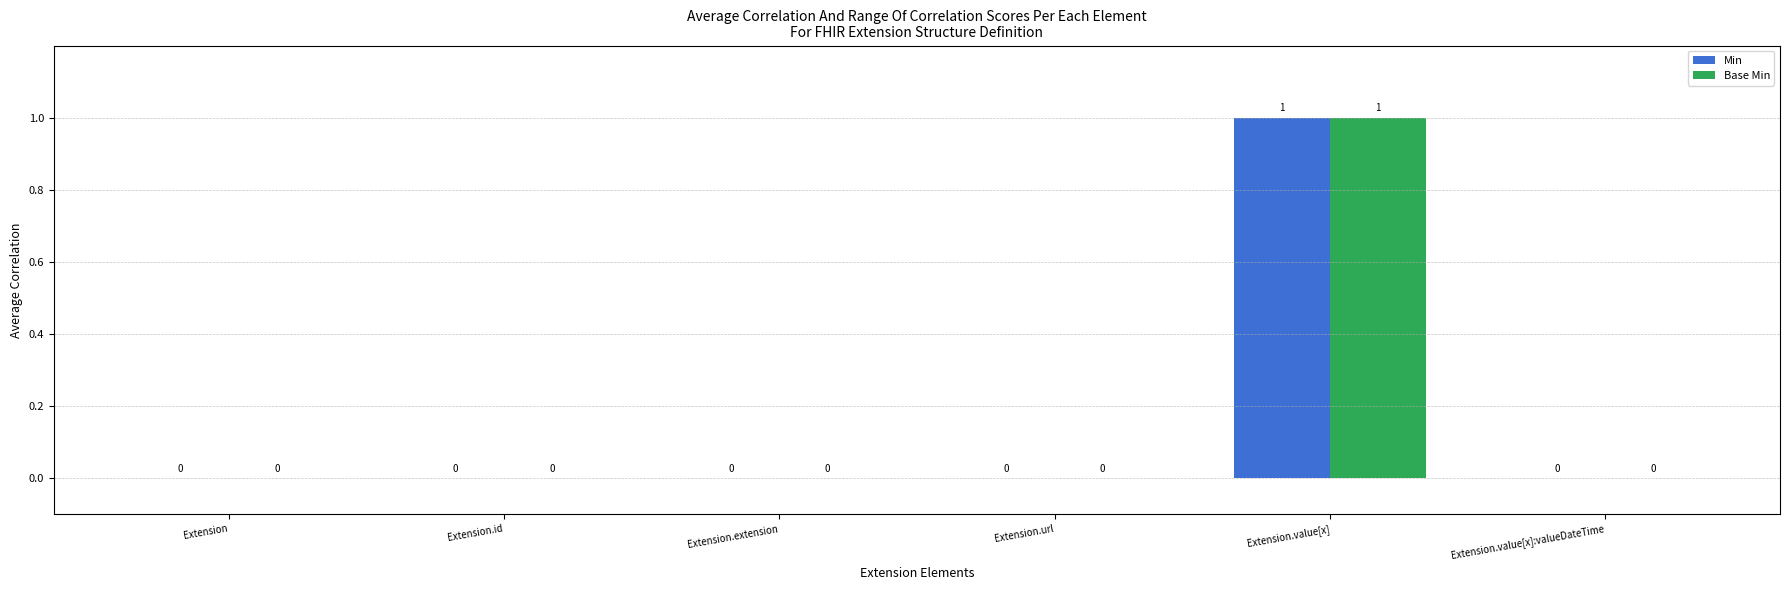

At which category is the sum across all series the highest?

Extension.value[x]